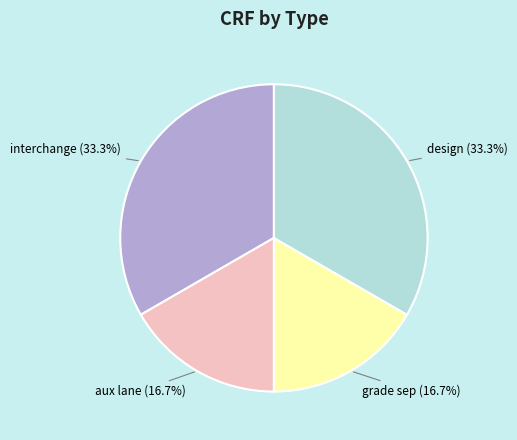

Which has a higher value, grade sep or design?

design